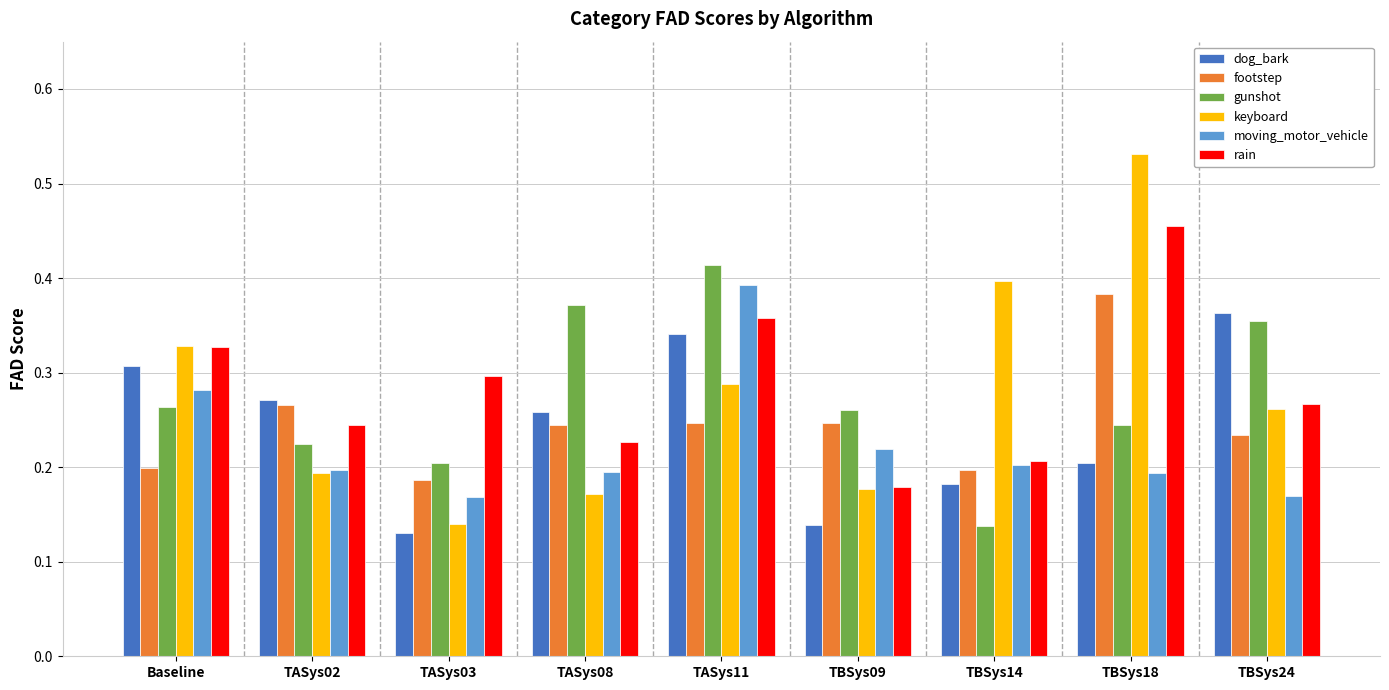

Which label corresponds to the largest value in the chart?

TBSys18